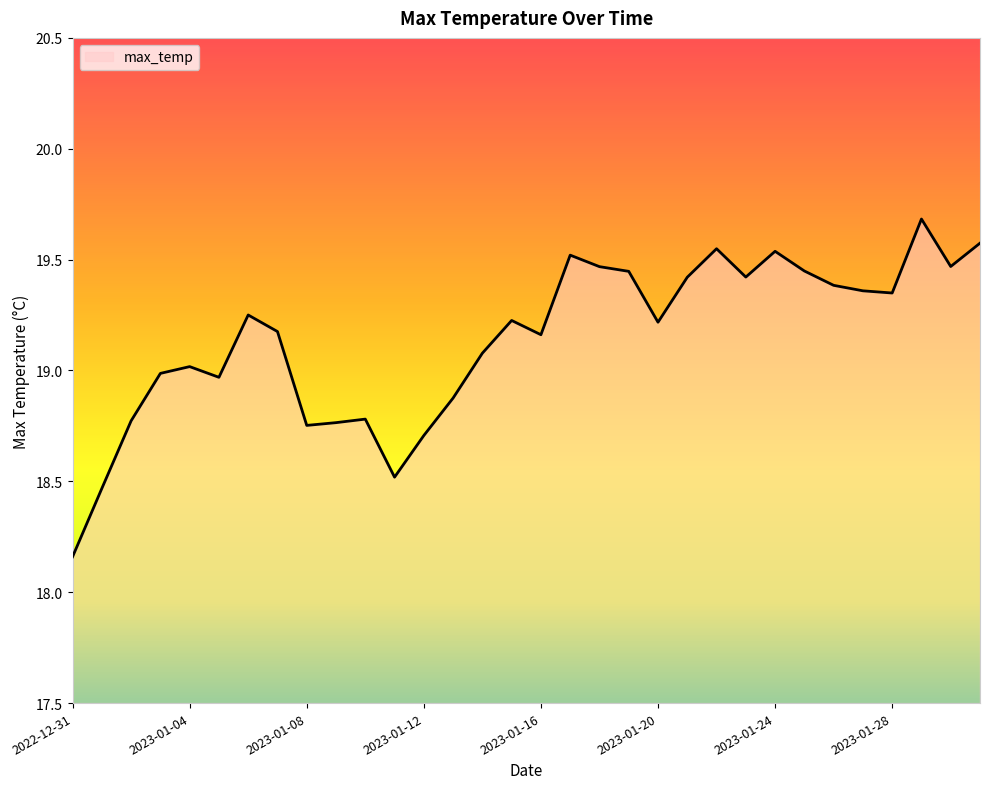

How many lines are shown in the chart?

1